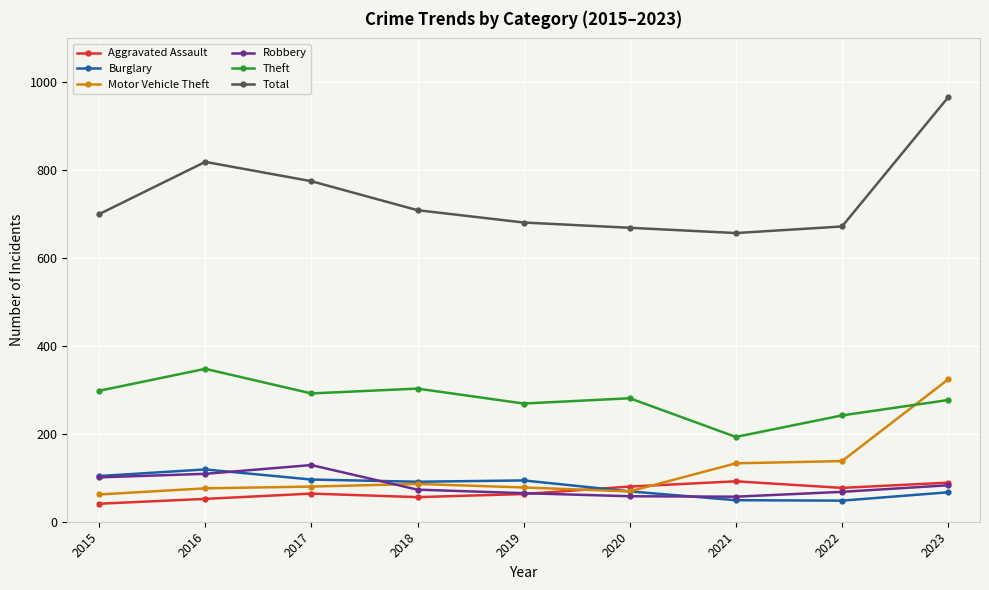

True or false: Burglary and Theft cross at least once.

False